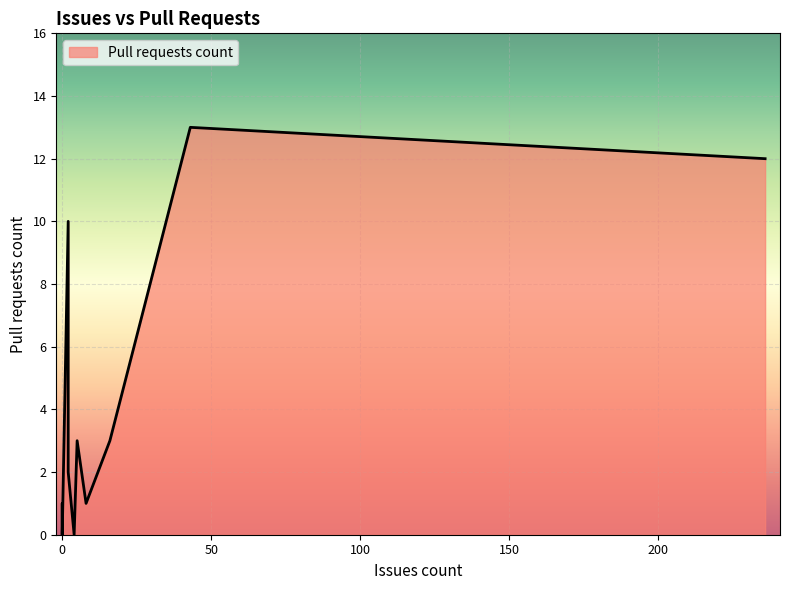

True or false: the data shows 8 at 43.

False